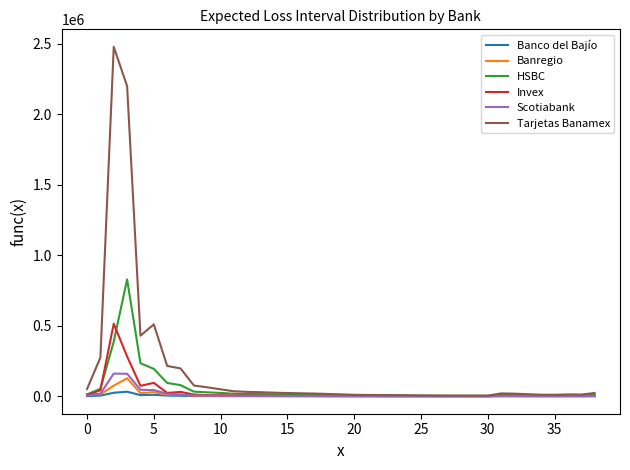

What is the sum of all HSBC values?

2196325